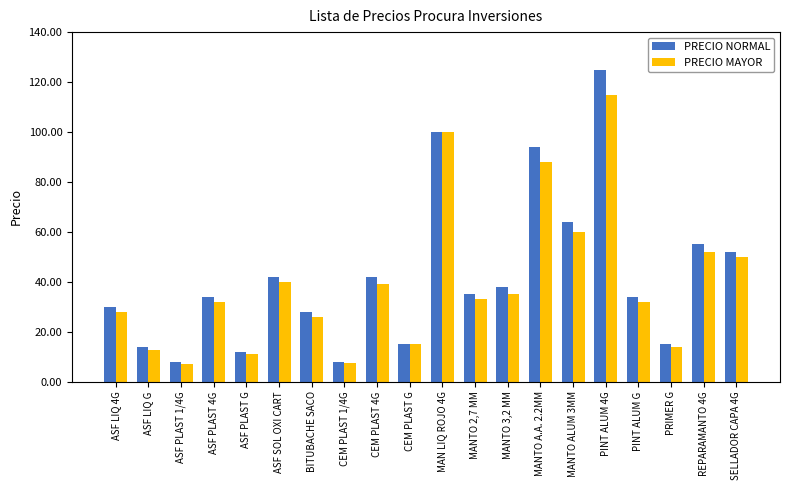

Between BITUBACHE SACO and MANTO 3,2 MM, which series saw the biggest shift?

PRECIO NORMAL